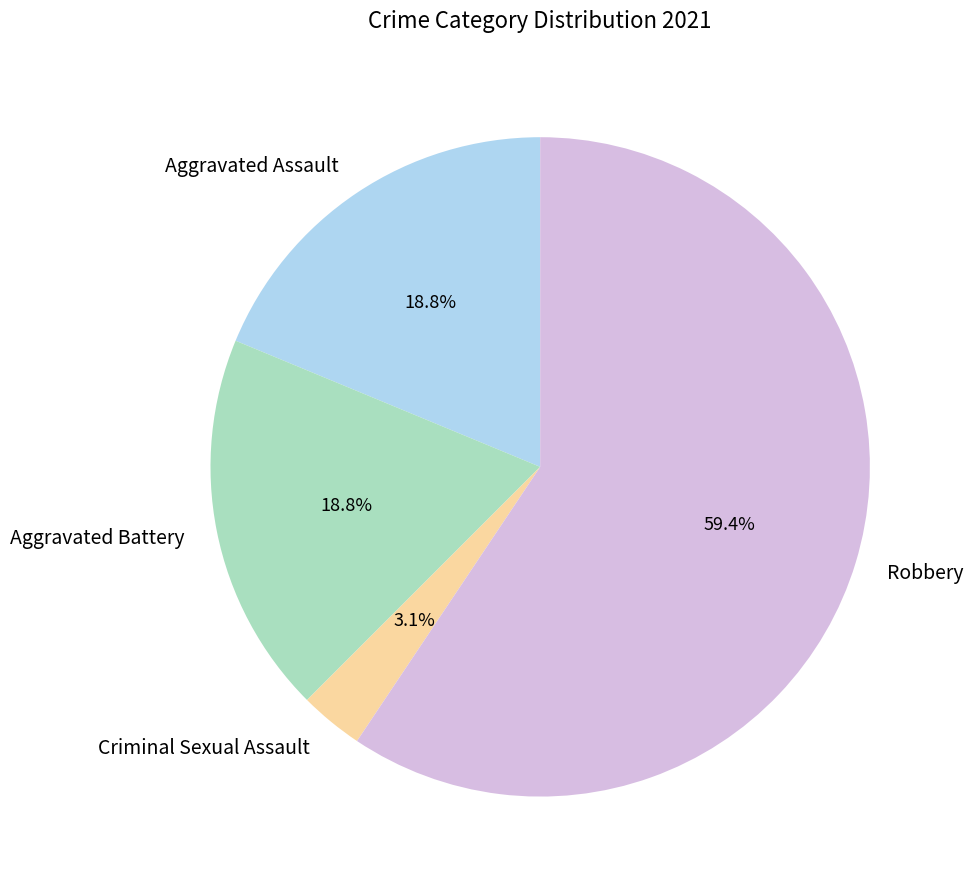

Which category has the smallest portion of the pie?

Criminal Sexual Assault